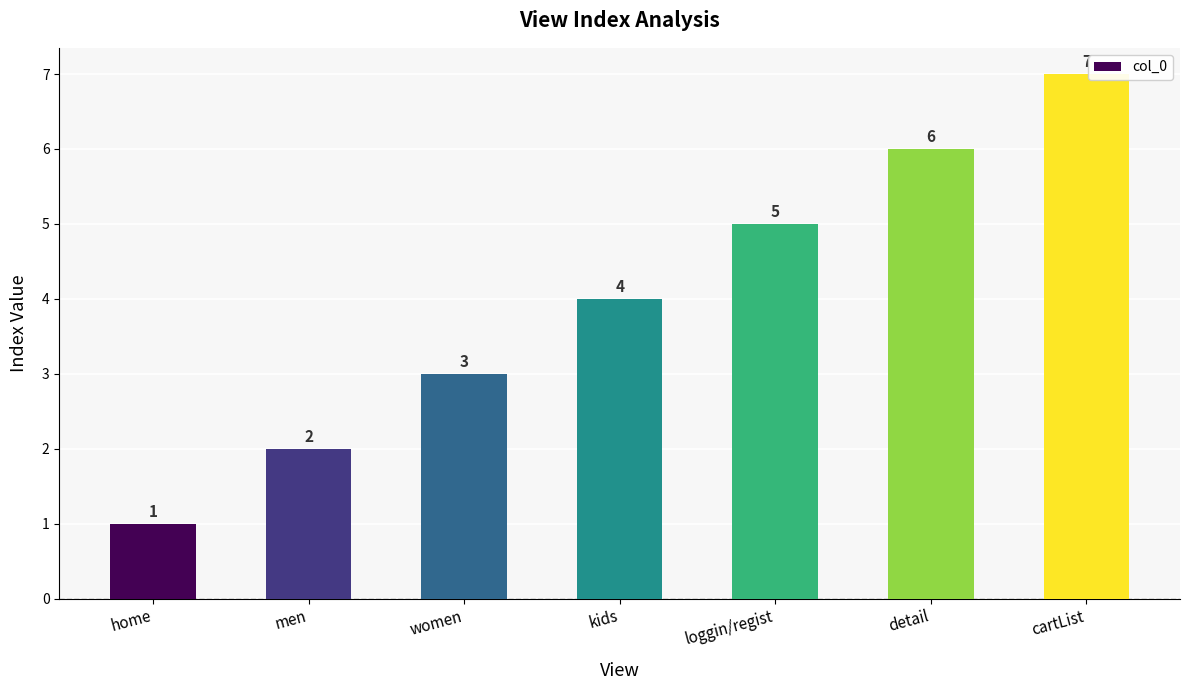

What is the ratio of the value at detail to the value at men?

3.0